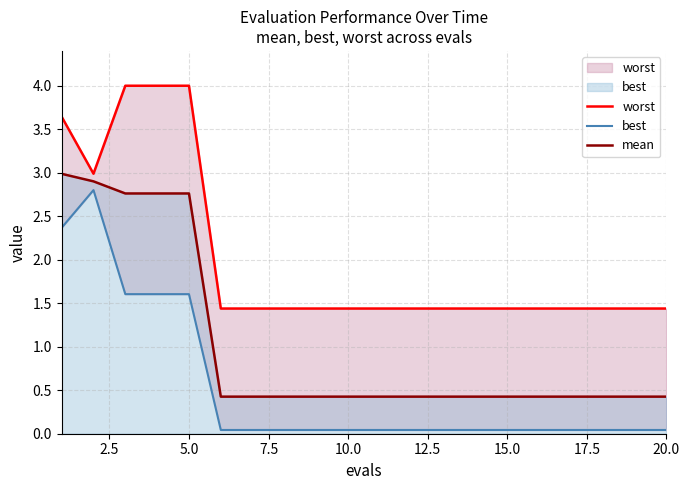

What is the difference between the maximum and minimum values in the worst series?

2.6